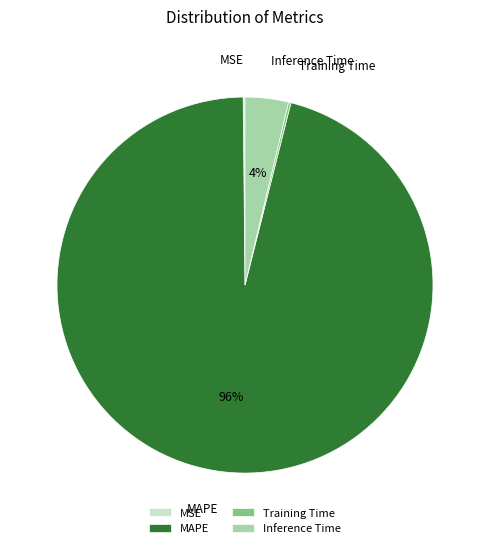

What is the majority slice?

MAPE